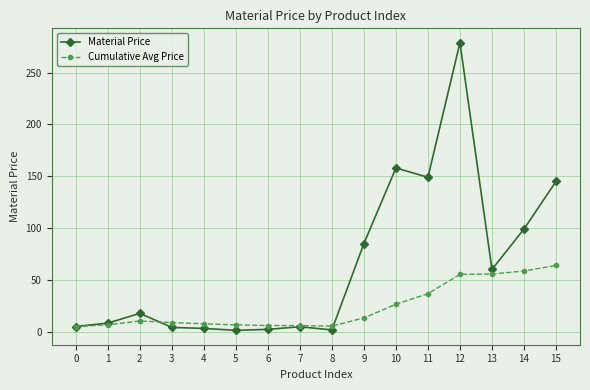

True or false: Cumulative Avg Price has more than 0 interior local peaks.

True